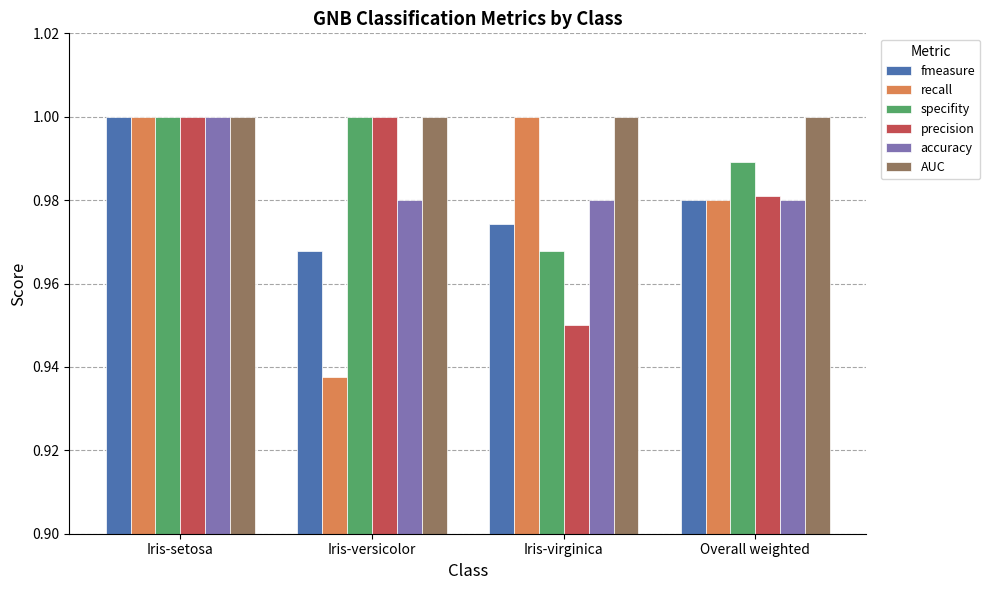

Are the bars grouped side by side (vs. stacked)?

Yes